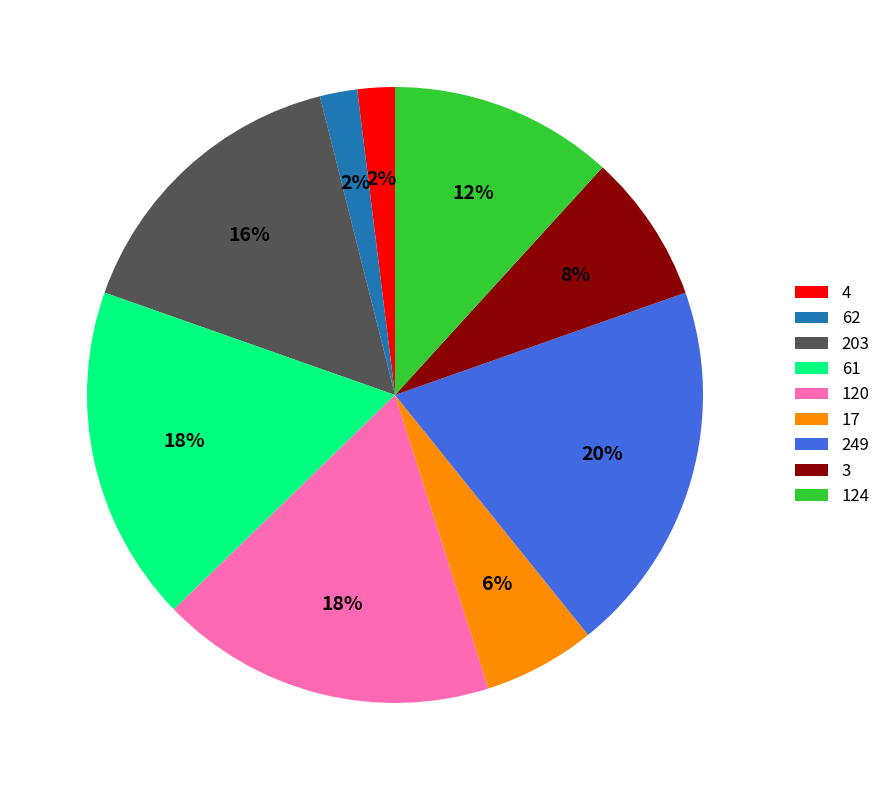

Is there a majority slice in this chart?

No